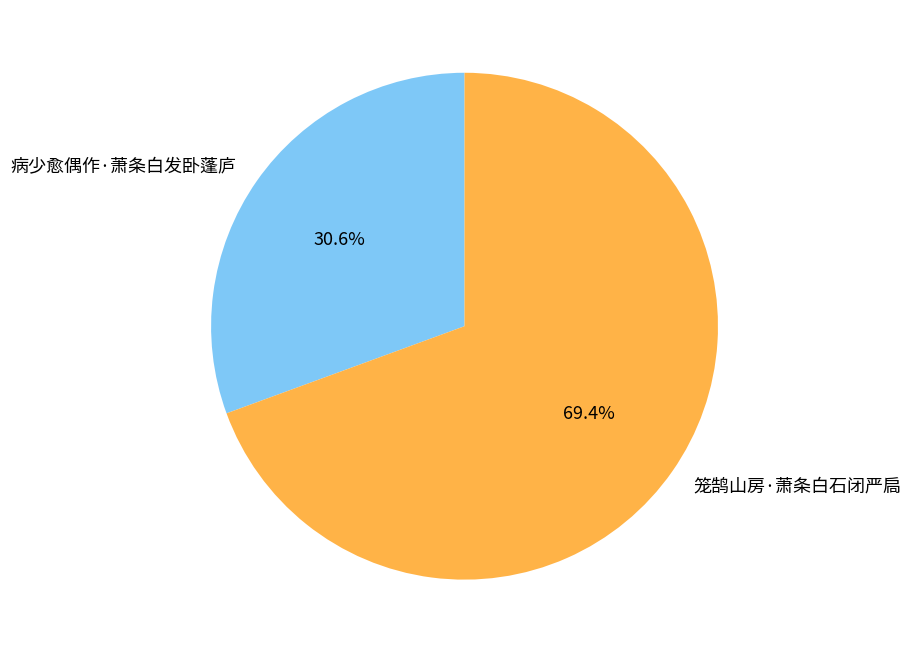

Rank the categories by value from highest to lowest.

笼鹄山房·萧条白石闭严扃, 病少愈偶作·萧条白发卧蓬庐